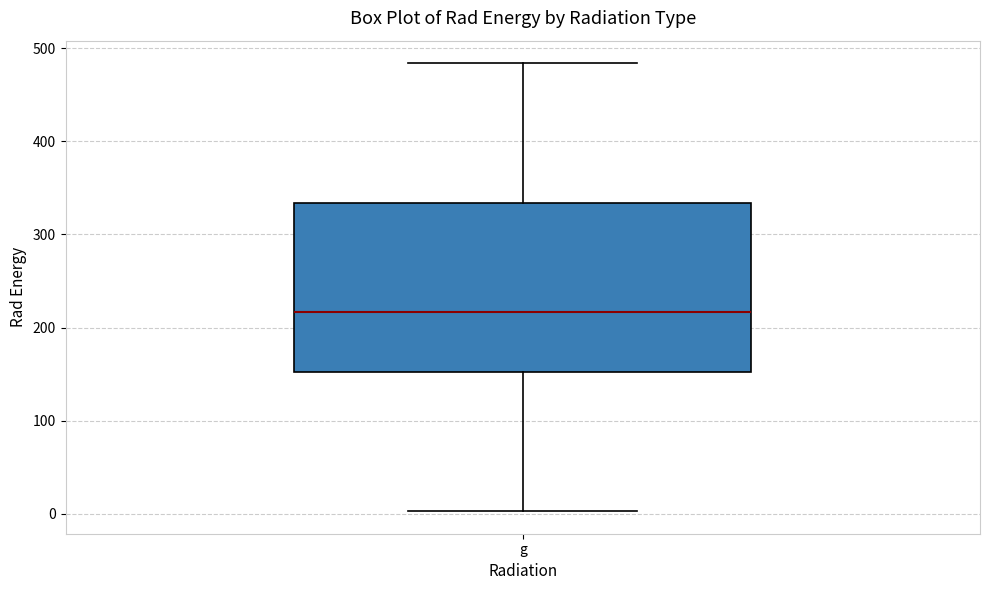

Where is the upper edge of the box for g on the y-axis? The values are not printed on the chart, so give them approximately, as read against the axis.

330